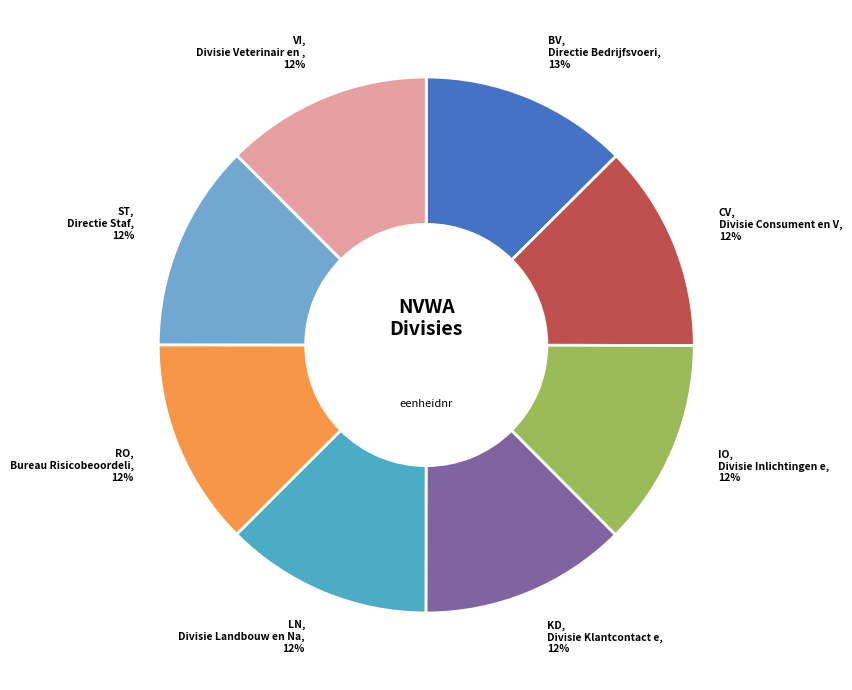

How many slices are in this pie chart?

8